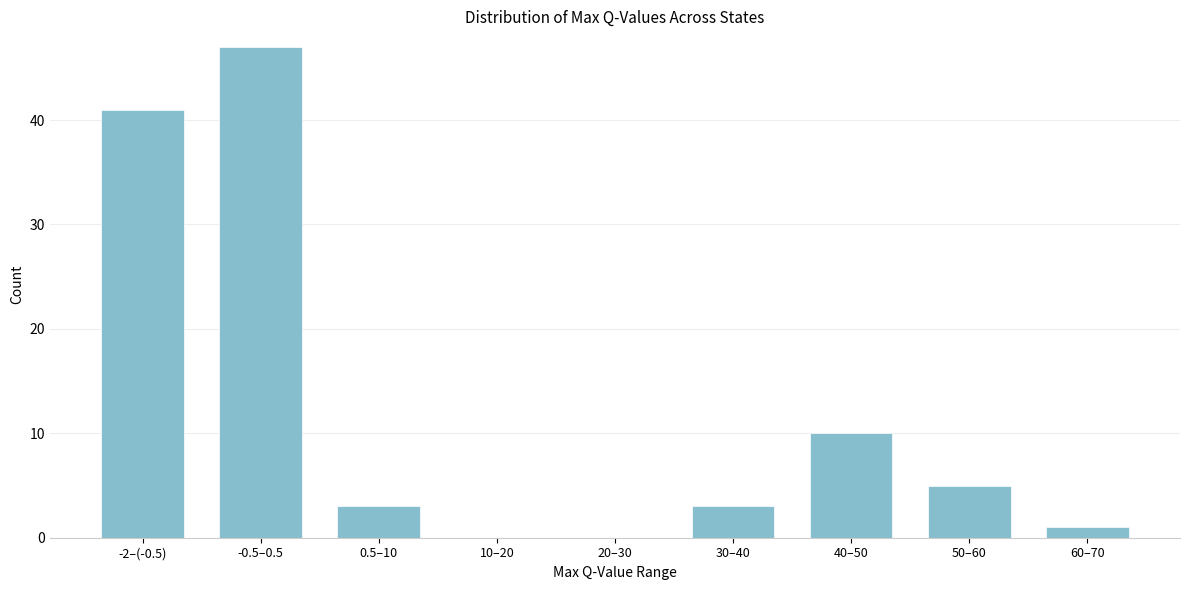

Is it true that the value at -0.5–0.5 is 47?

True